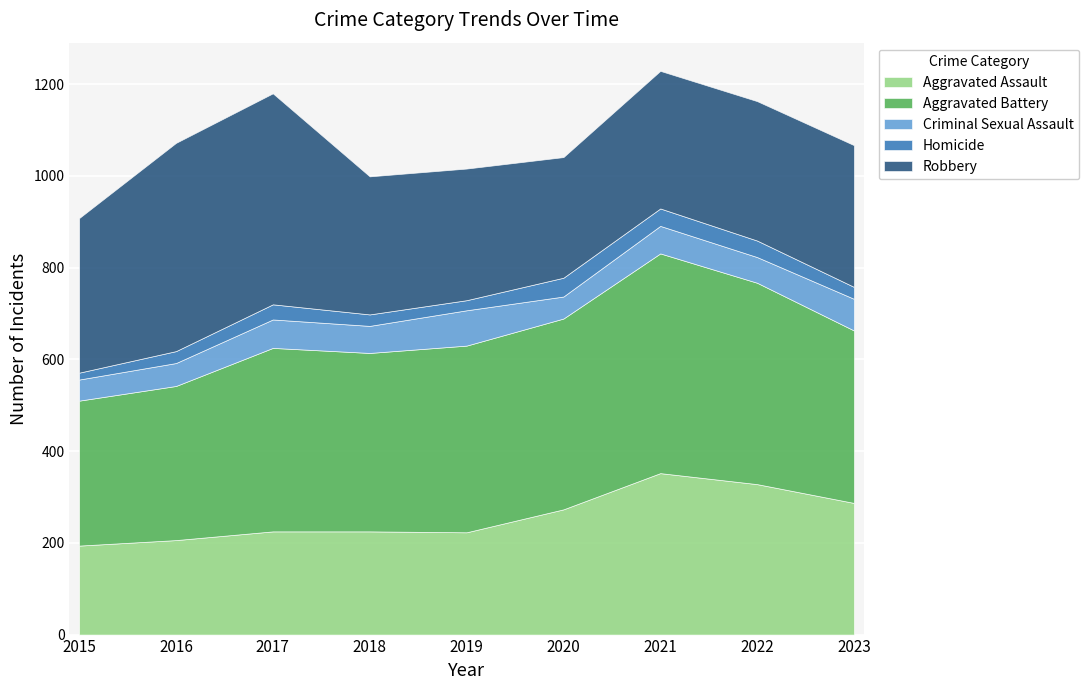

What are all the series names shown in the legend?

Aggravated Assault, Aggravated Battery, Criminal Sexual Assault, Homicide, Robbery